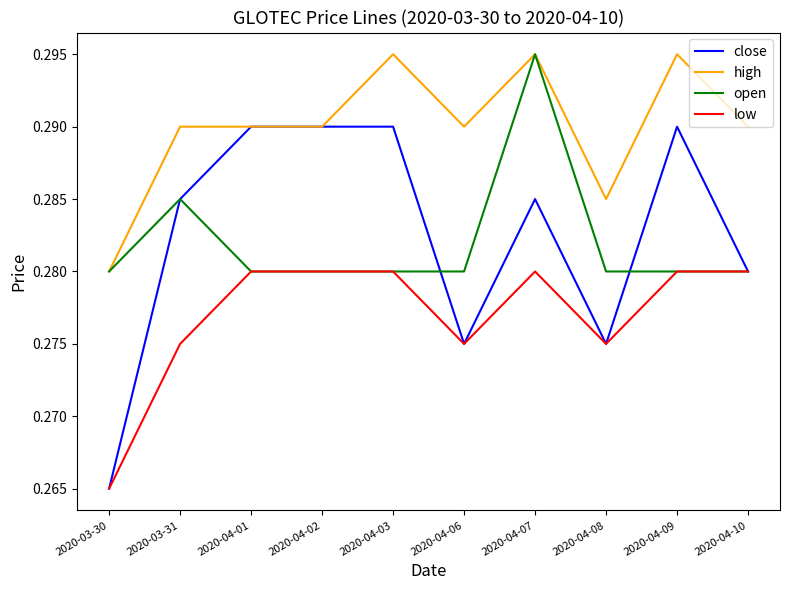

The open series shows 0.2 at 2020-04-08. True or false?

False